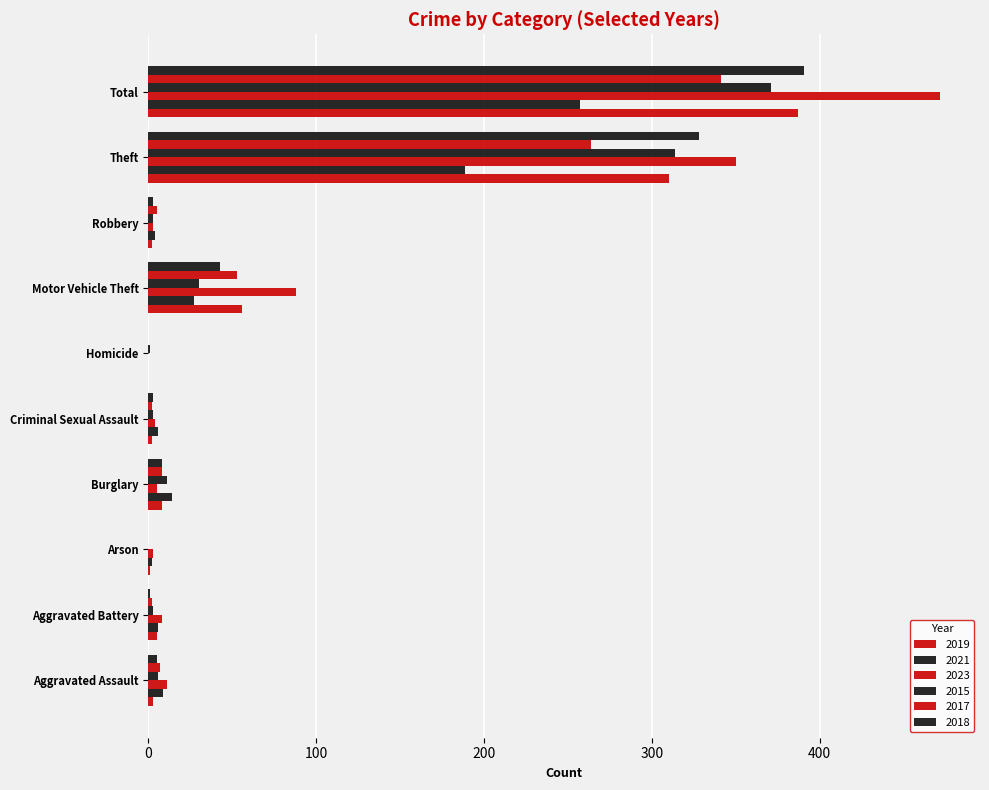

Count the number of categories in the chart.

10